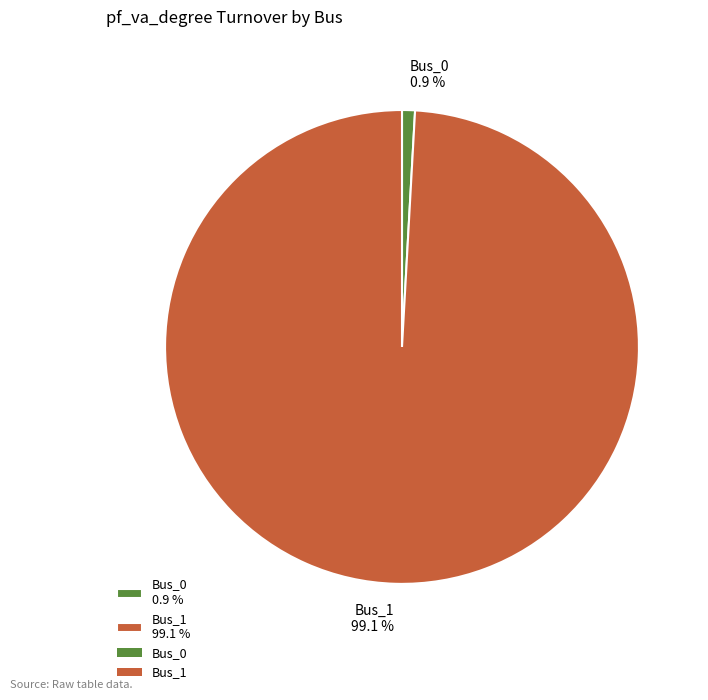

What percentage is the Bus_1 slice, to the nearest percent?

99%